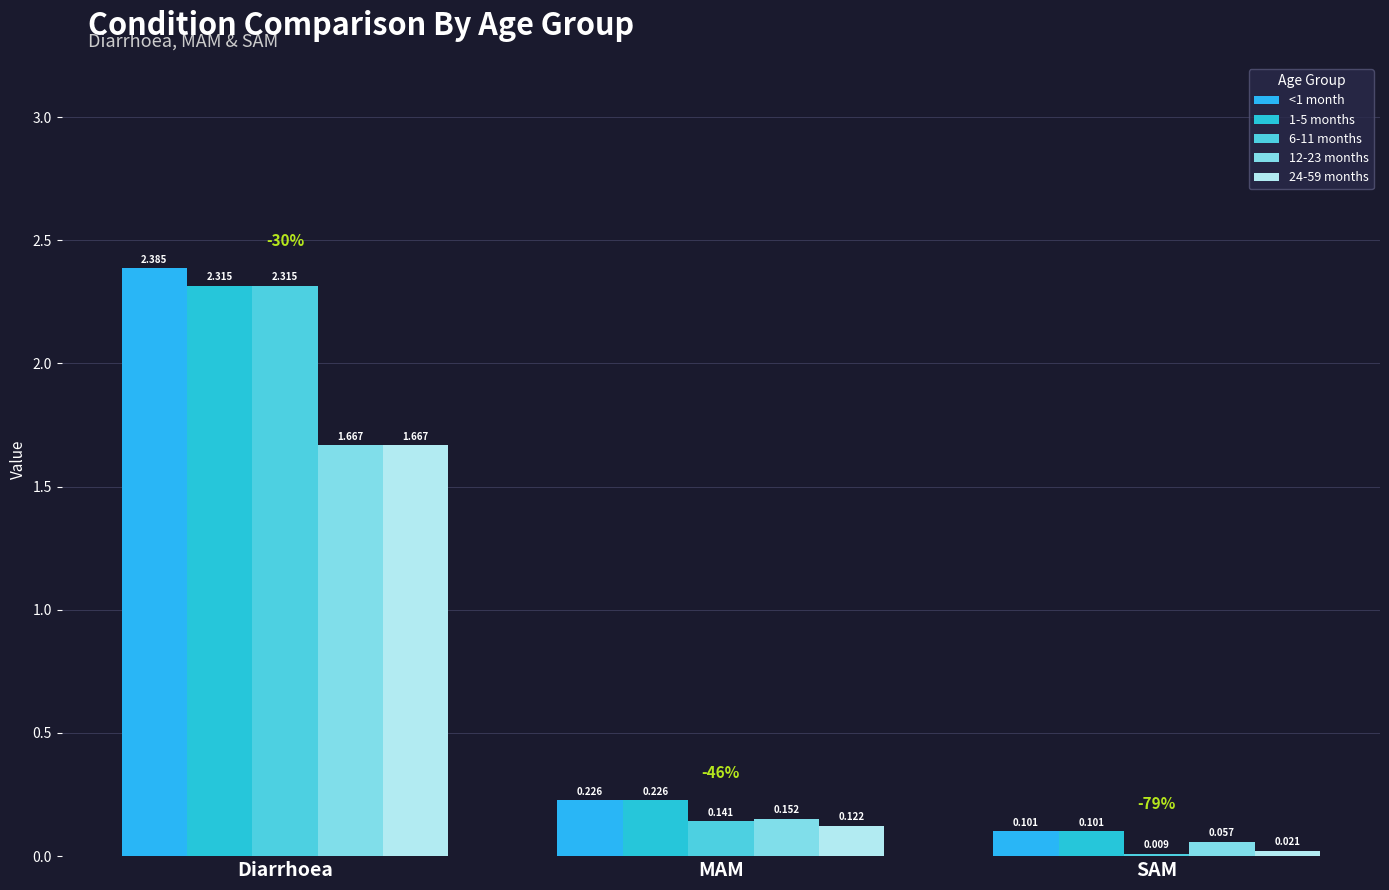

Reading left to right, list all the values displayed in this chart.

<1 month: 2.4	0.2	0.1
1-5 months: 2.3	0.2	0.1
6-11 months: 2.3	0.1	0.0
12-23 months: 1.7	0.2	0.1
24-59 months: 1.7	0.1	0.0